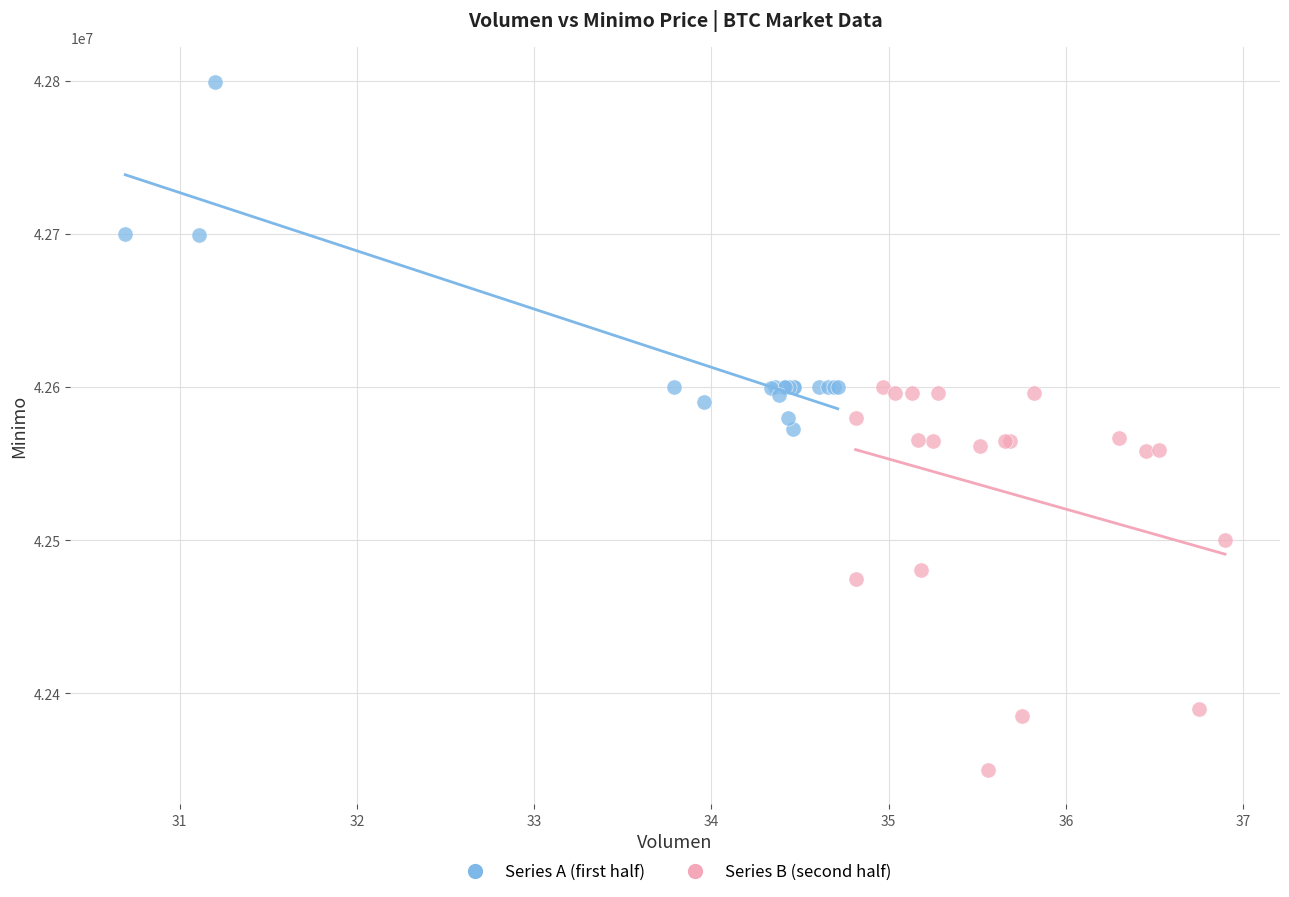

Which series reaches the minimum Y coordinate?

Series B (second half)